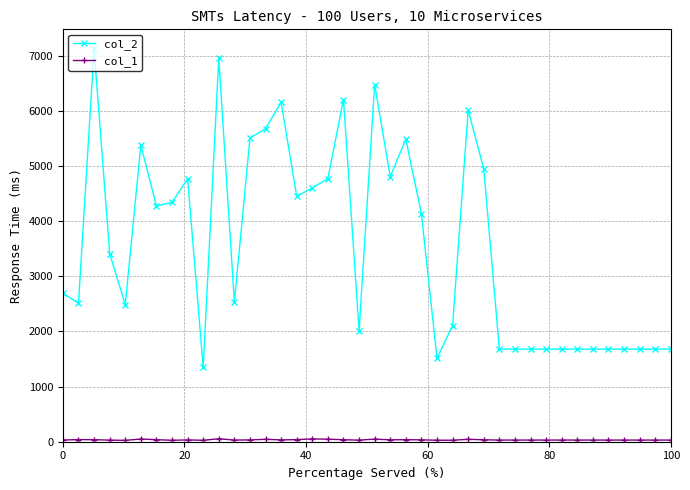

Which series has the largest range (max minus min)?

col_2